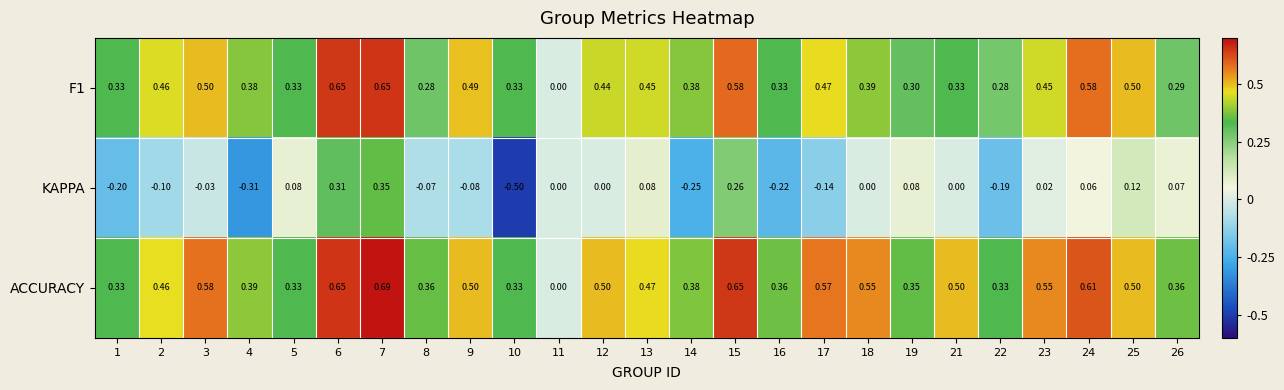

Which series has the largest total across all categories?

ACCURACY